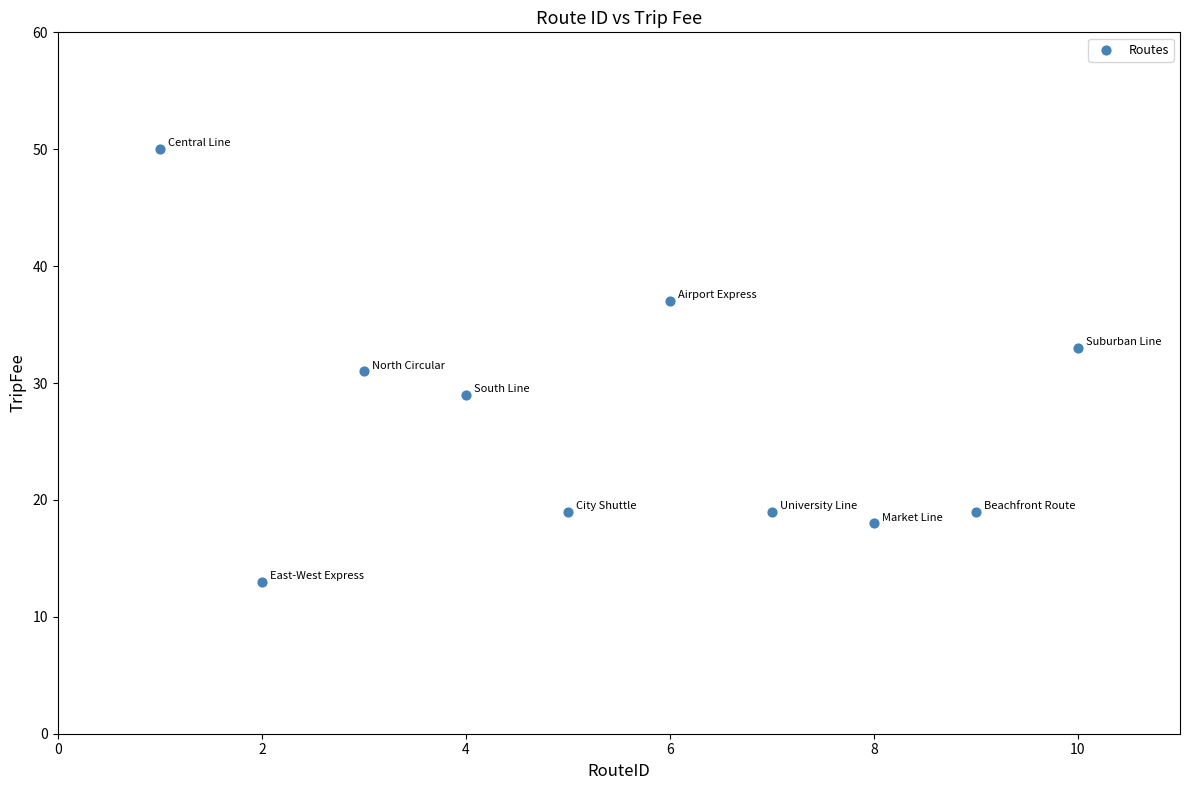

What is the average X value?

6